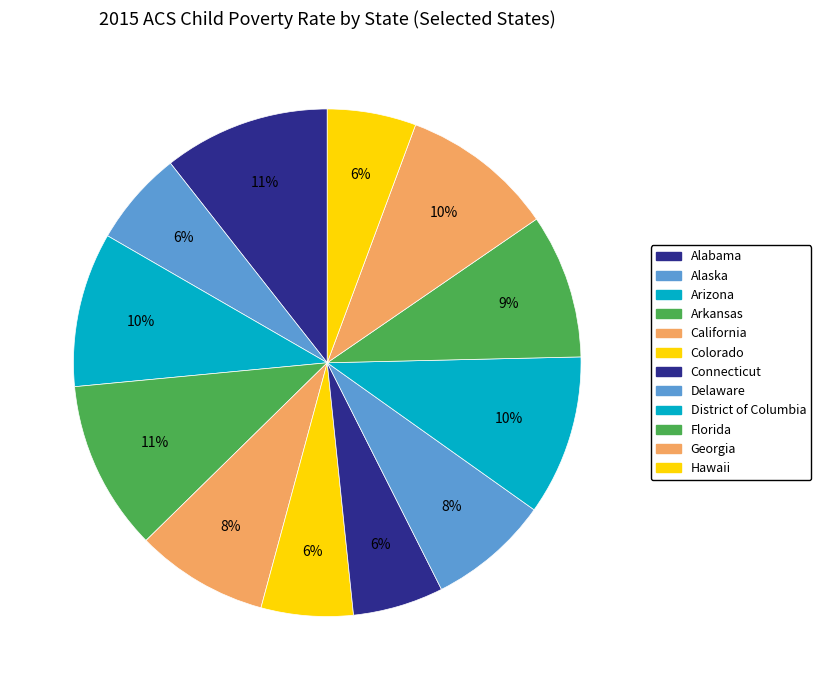

True or false: Colorado accounts for 14% of the total.

False